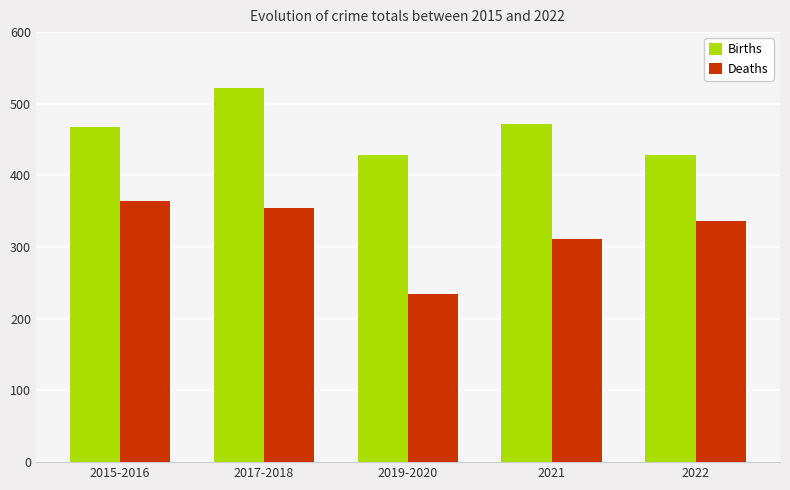

The Deaths series shows 337 at 2022. True or false?

True